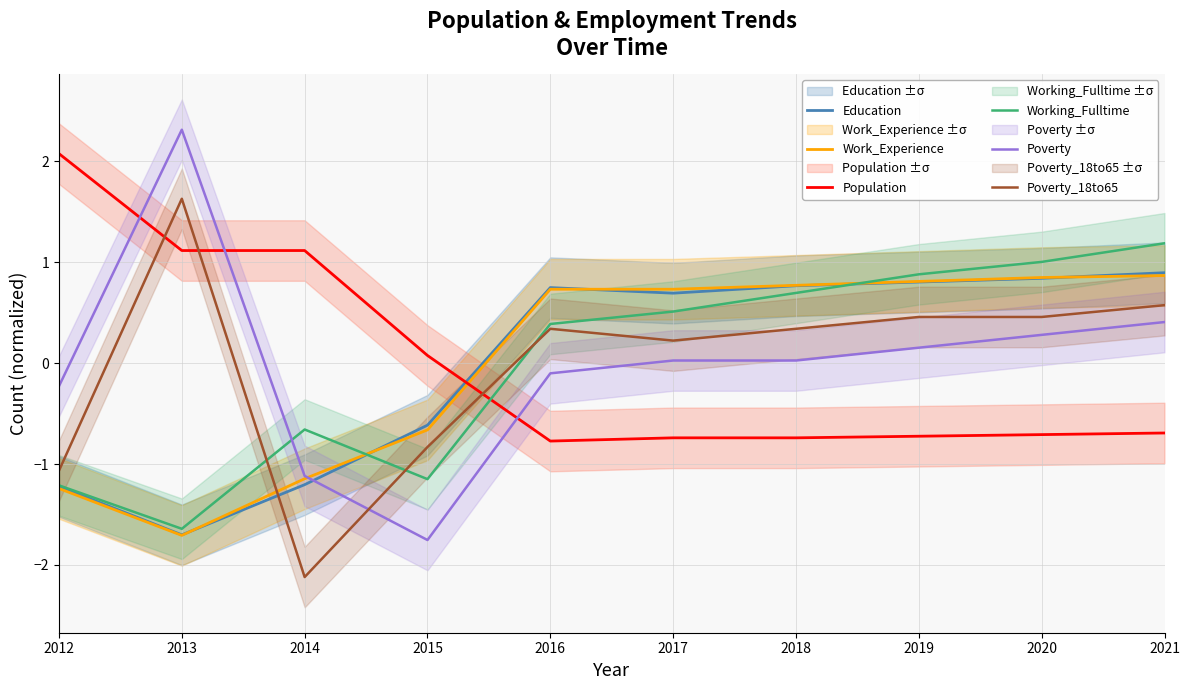

Where does the Working_Fulltime series first go above 0?

2016